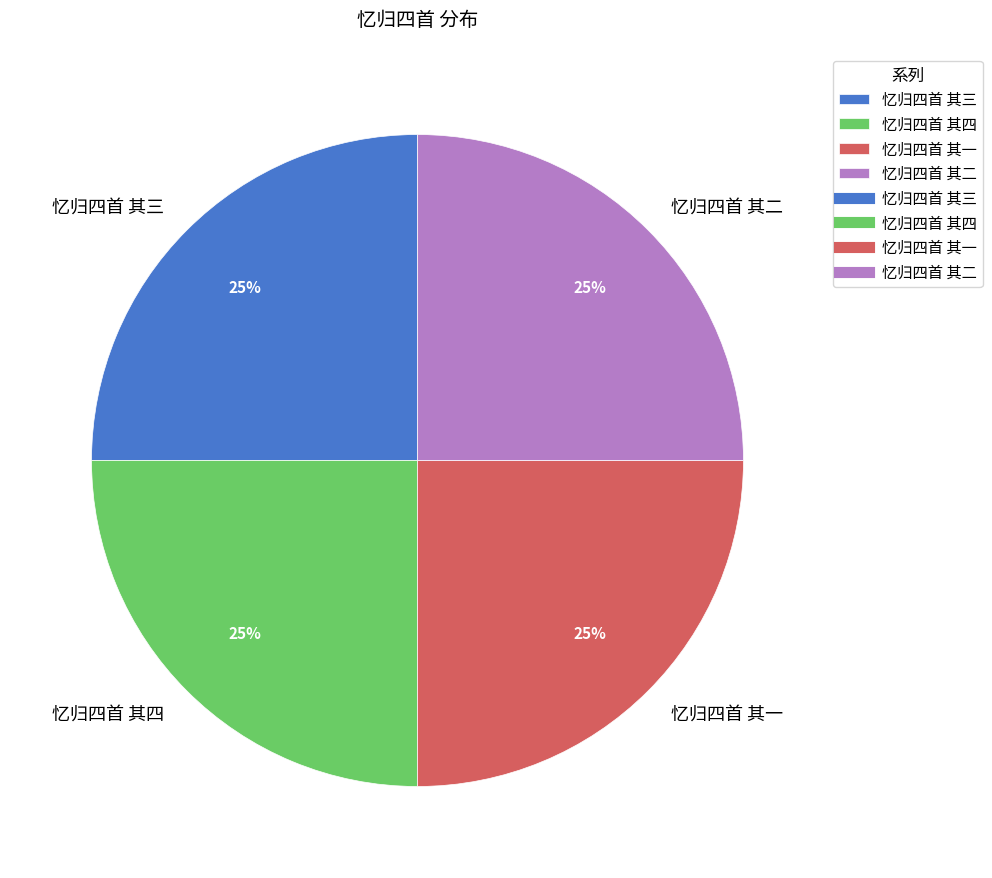

The 忆归四首 其一 slice represents 25% of the pie. True or false?

True